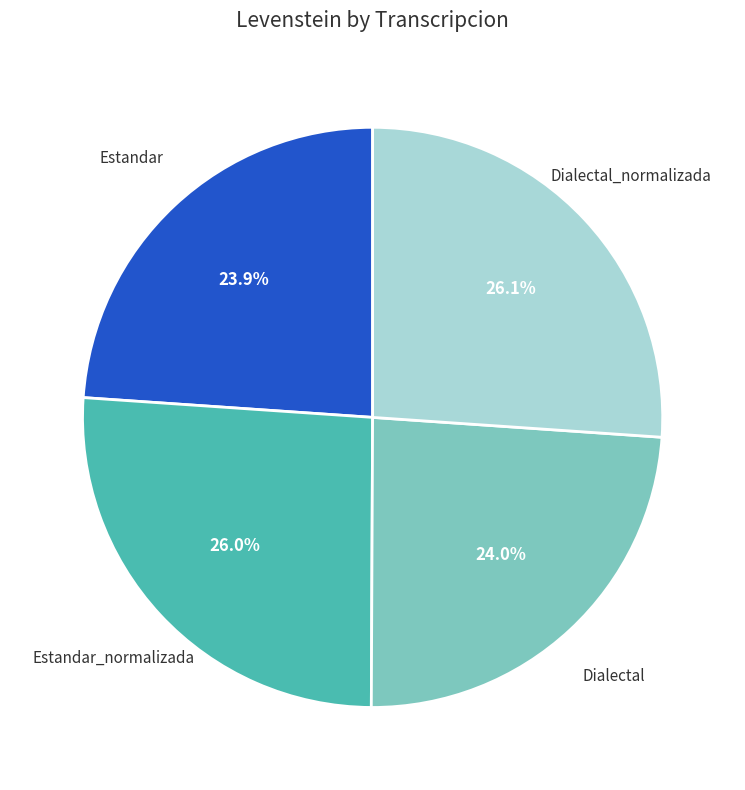

Does any single category account for the majority?

No